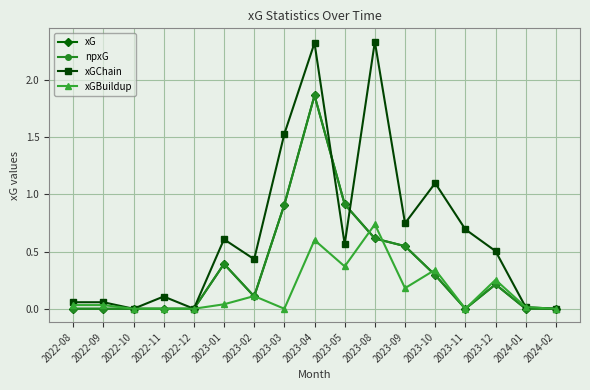

Which category has the highest value across all series?

2023-08